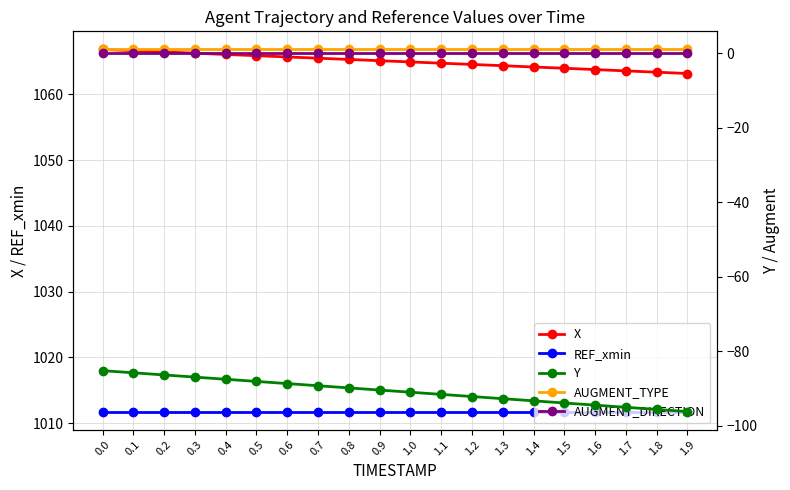

Rank the series by their maximum value, from lowest to highest.

Y, AUGMENT_DIRECTION, AUGMENT_TYPE, REF_xmin, X